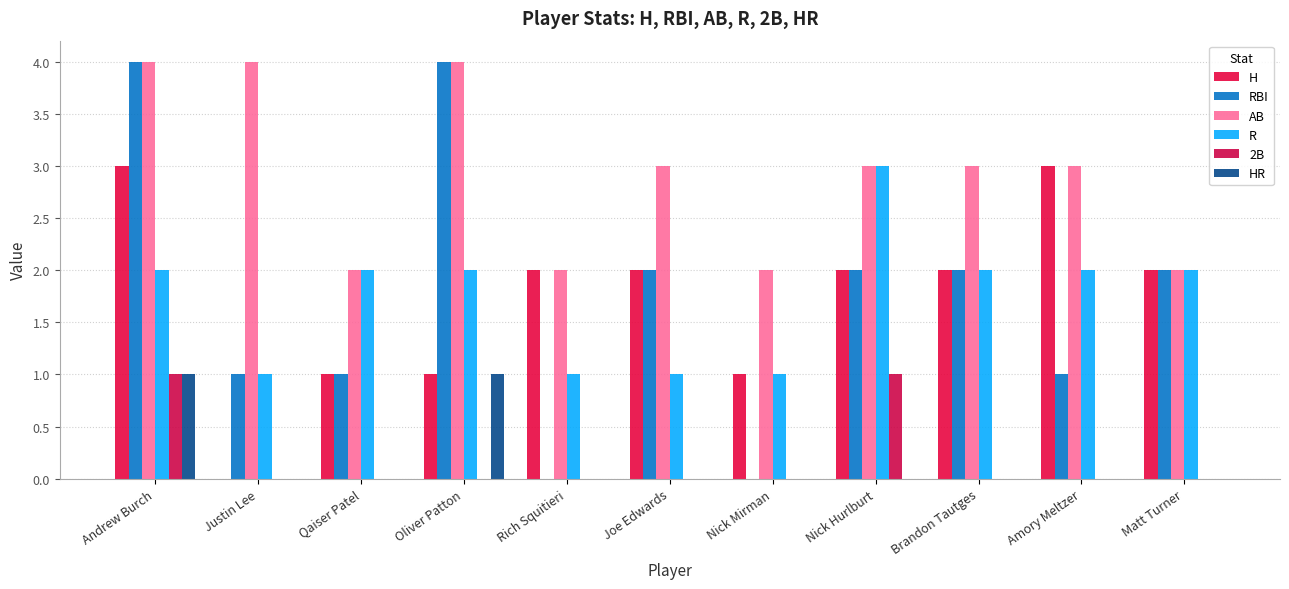

How many groups of bars are there?

11